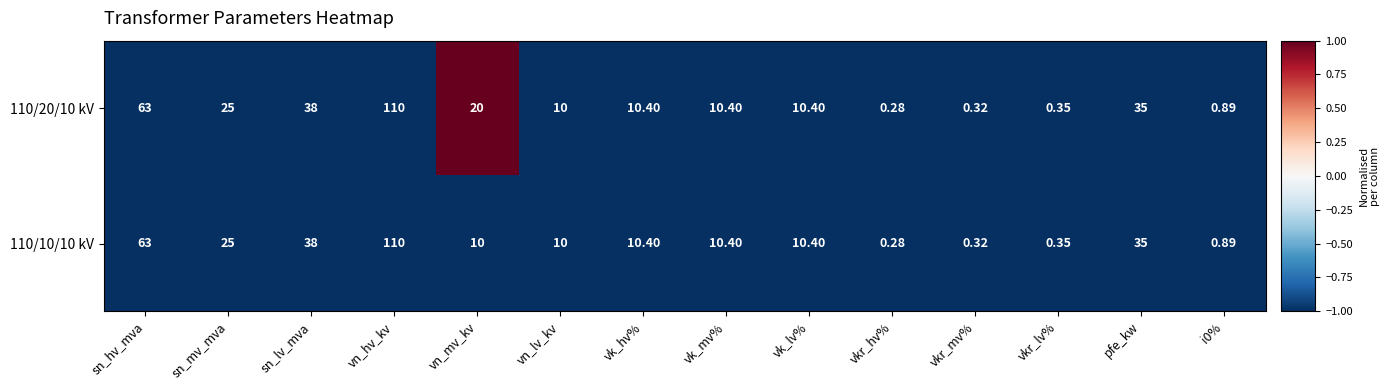

Which category has the highest value across all series?

vn_hv_kv